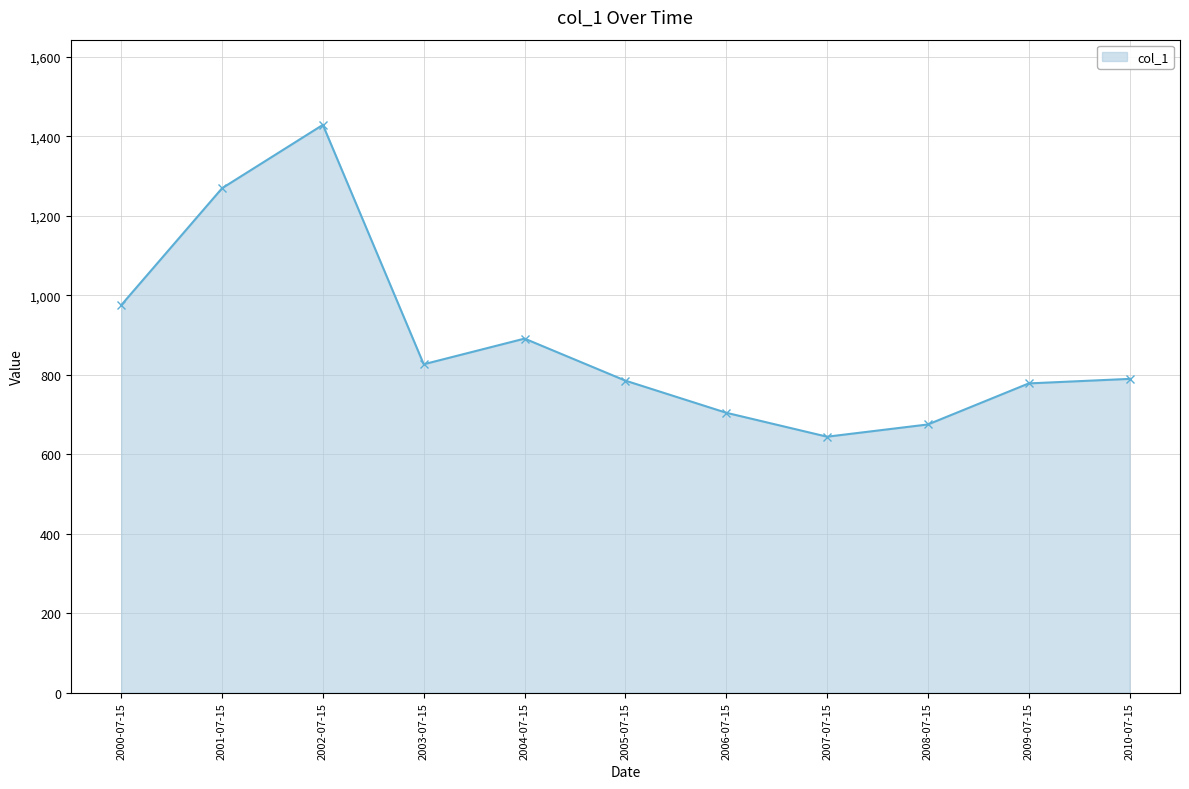

What is the greatest value displayed?

1428.9